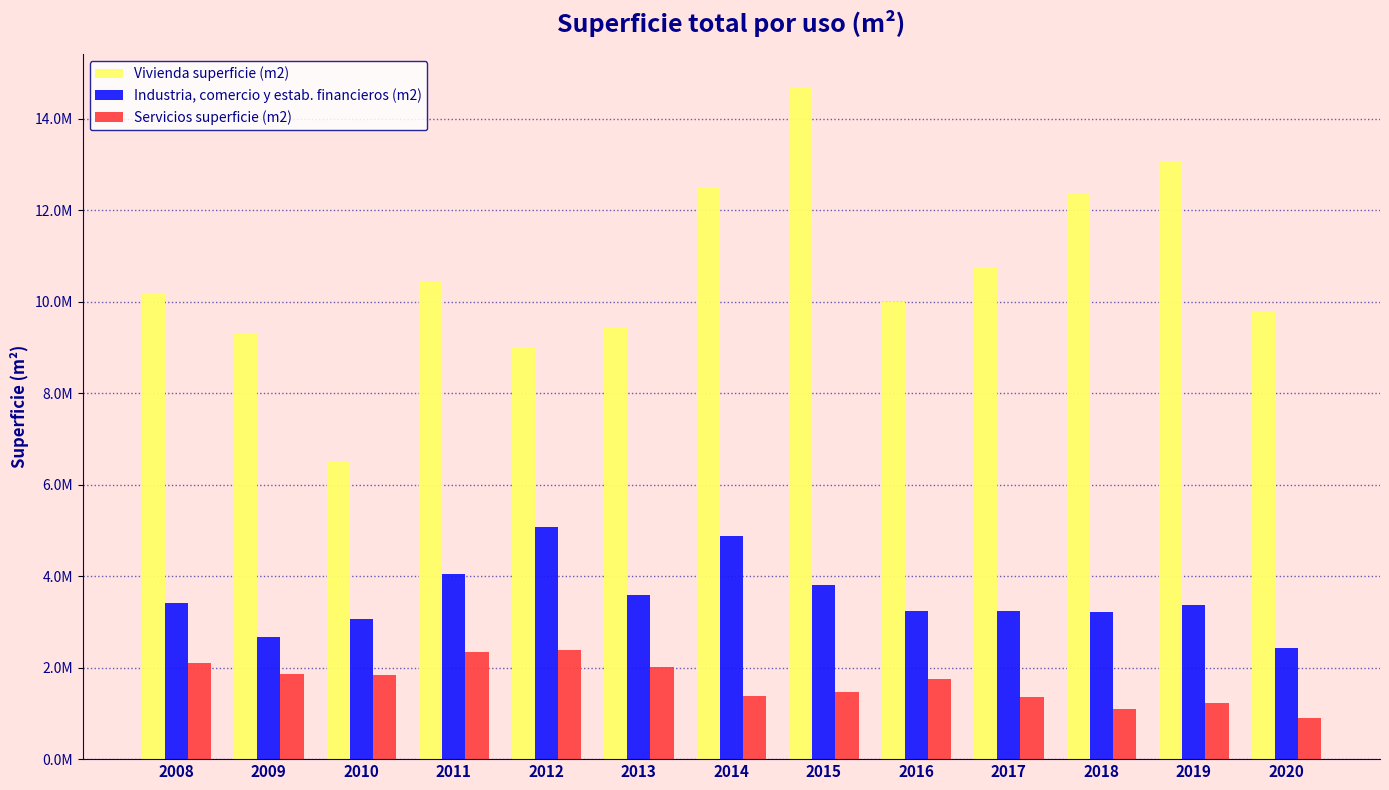

Reading left to right, list all the values displayed in this chart.

Vivienda superficie (m2): 10194509	9302875	6519641	10431888	8978532	9416413	12500404	14678321	10003975	10764753	12353085	13086493	9783131
Industria, comercio y estab. financieros (m2): 3407669	2675320	3064919	4040331	5068268	3590995	4875234	3807785	3234861	3248281	3208256	3372301	2422805
Servicios superficie (m2): 2108939	1854773	1834406	2339430	2389037	2007514	1376209	1462681	1759628	1352124	1101673	1224643	889853